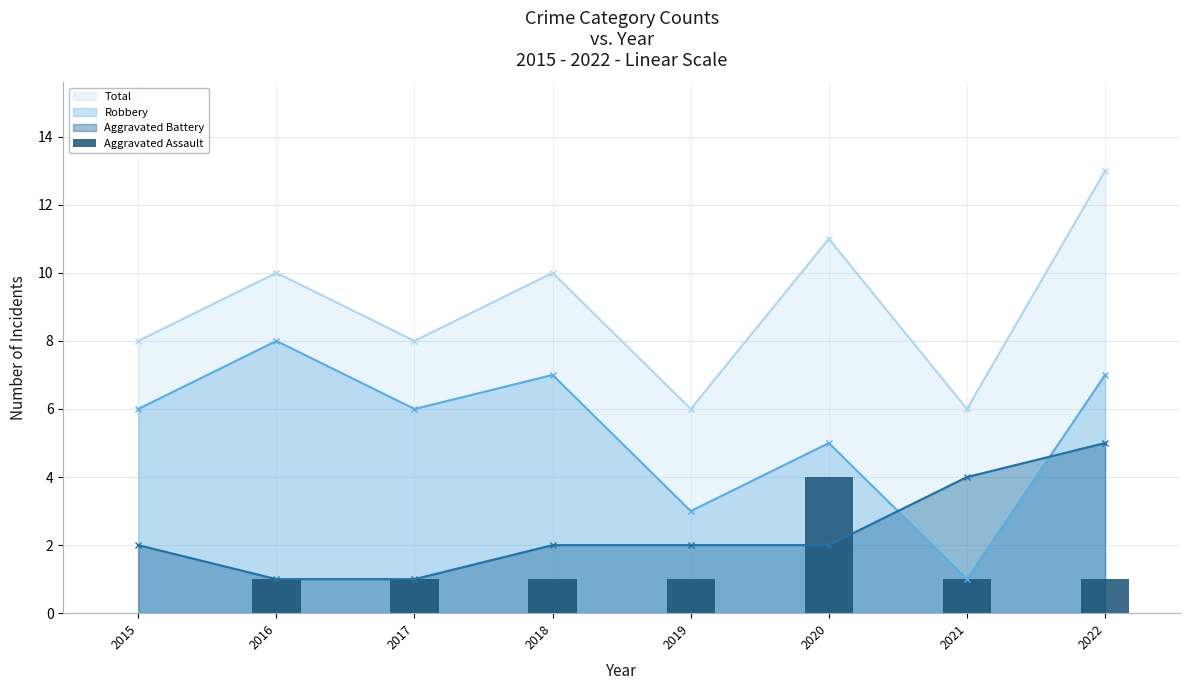

How many data points in Total are less than 10?

4